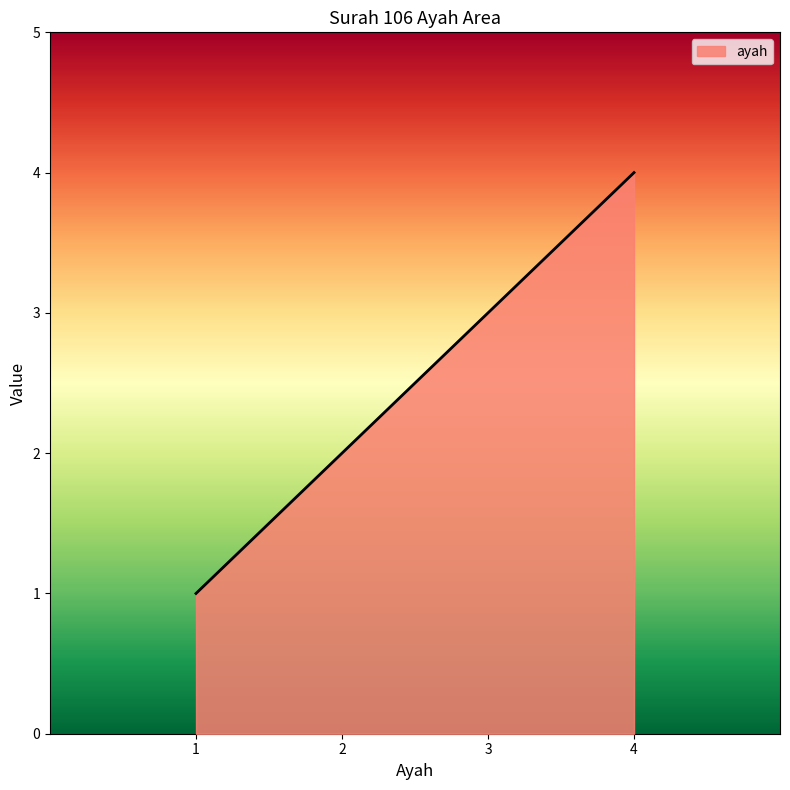

What is the ratio of the value at 4 to the value at 1?

4.0